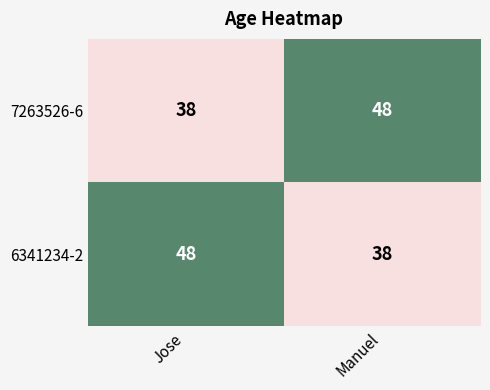

The value of 6341234-2 at Jose is 48. True or false?

True